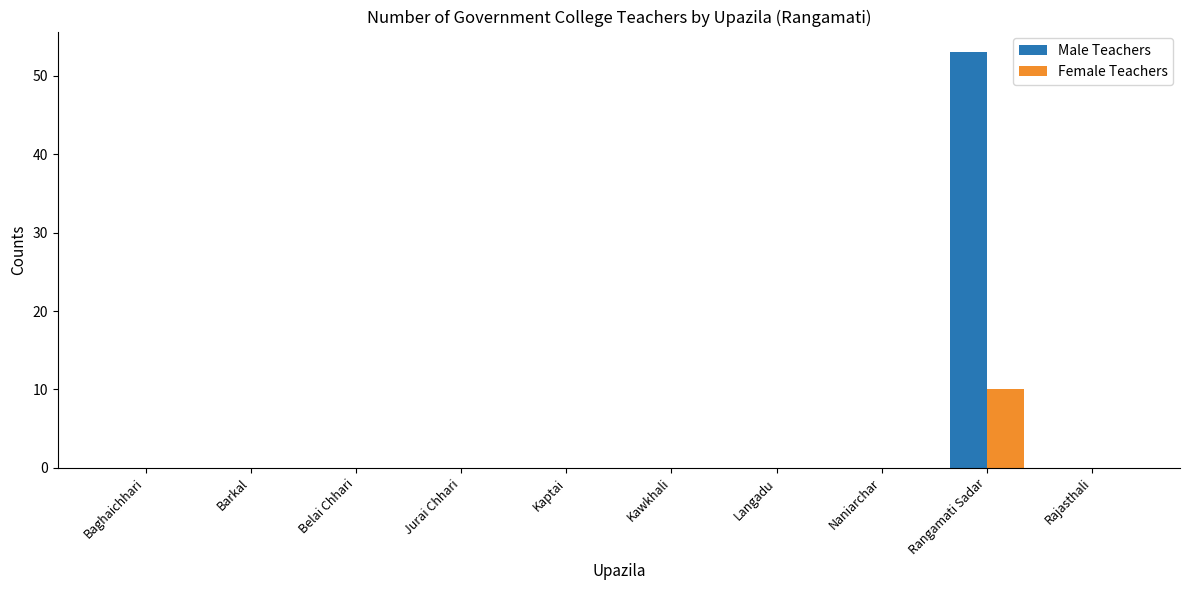

What is the greatest value displayed?

53